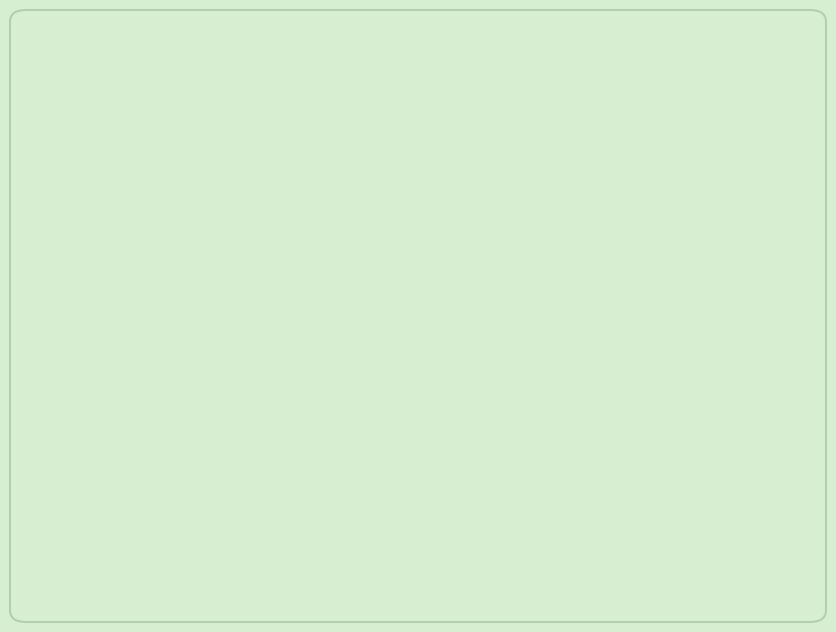

Is it true that Cat1 is 14% of the pie?

False